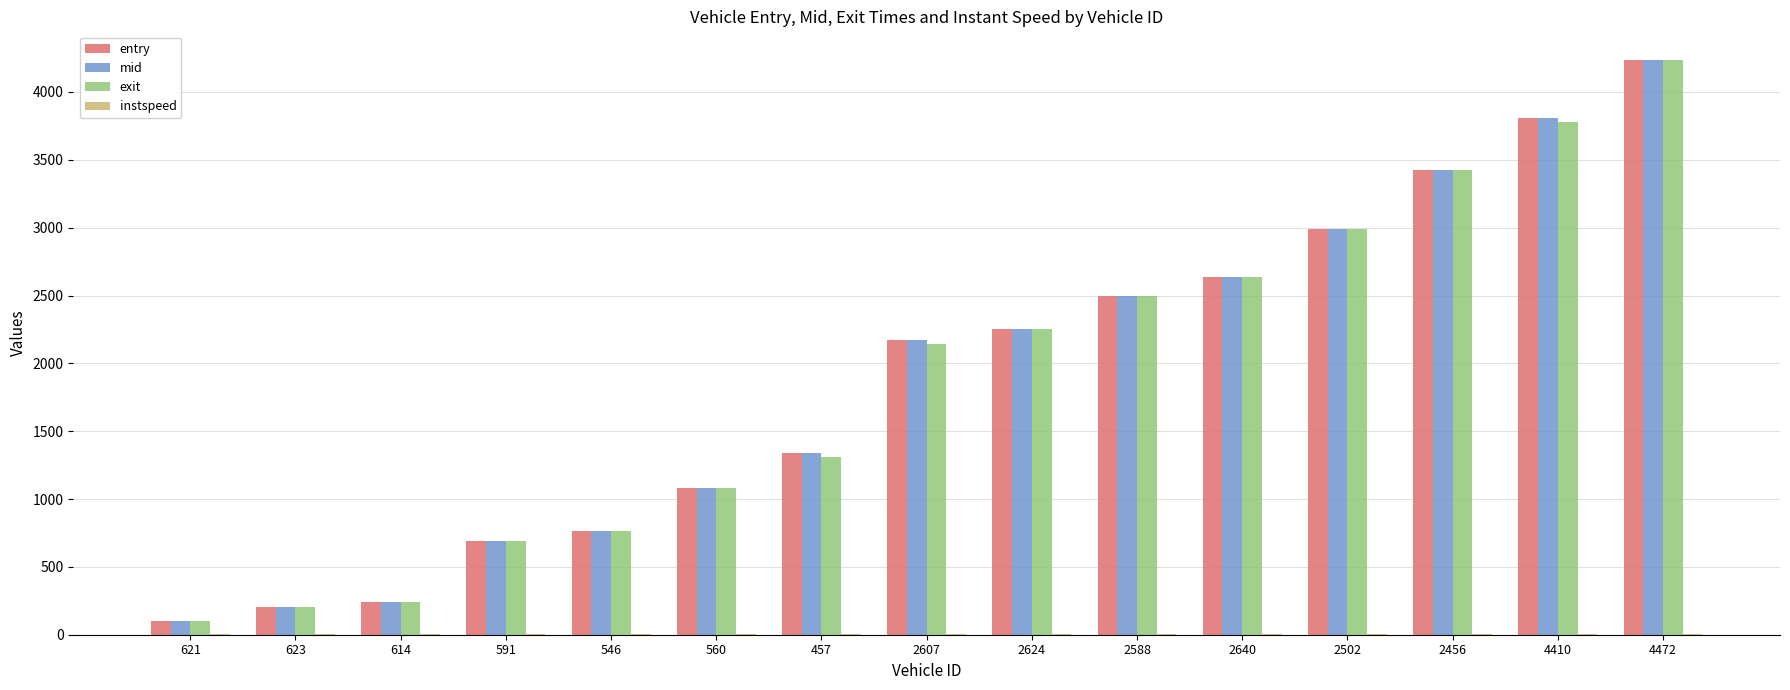

Are the bars horizontal?

No